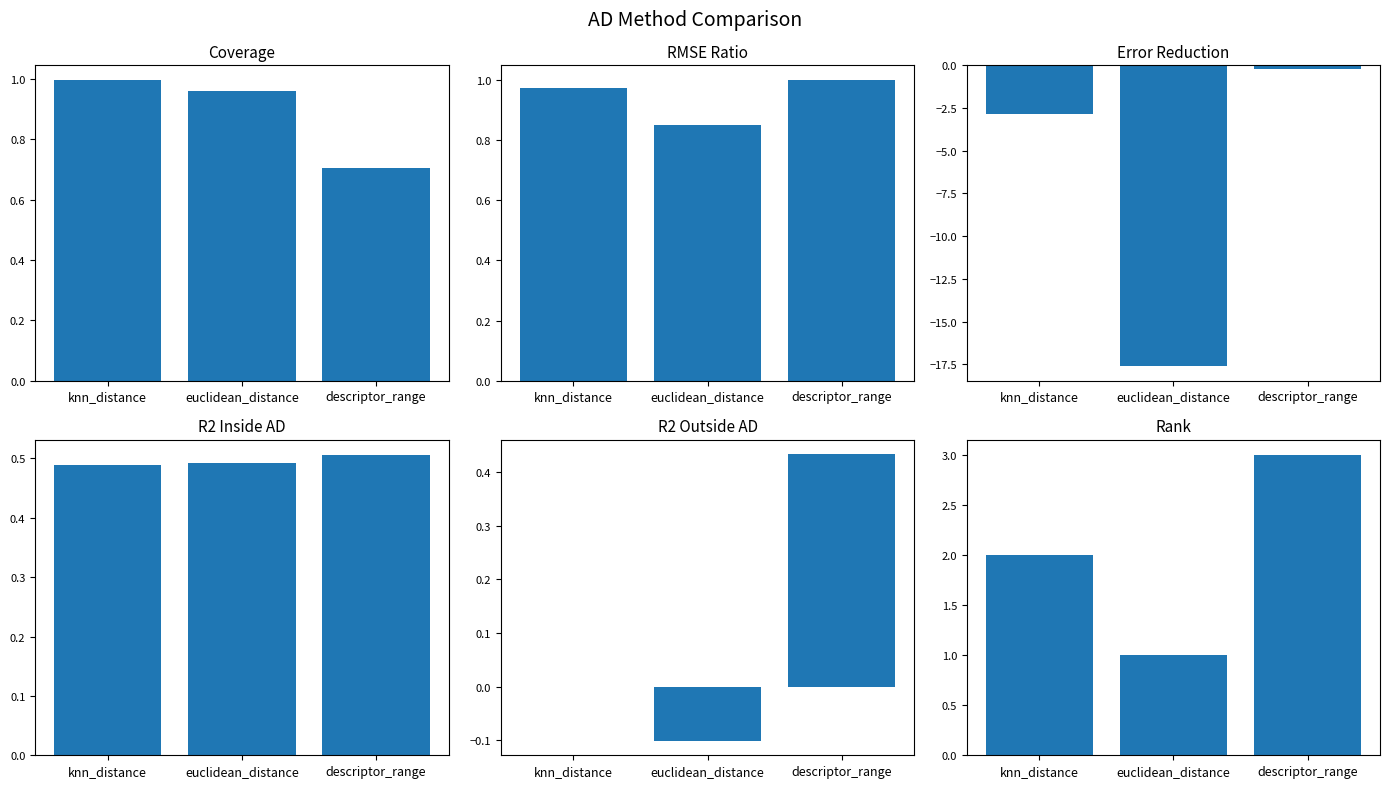

Reading left to right, transcribe all the data shown in this chart.

coverage: knn_distance=1.0	euclidean_distance=1.0	descriptor_range=0.7
rmse_ratio: knn_distance=1.0	euclidean_distance=0.9	descriptor_range=1.0
error_reduction: knn_distance=-2.8	euclidean_distance=-17.6	descriptor_range=-0.2
r2_inside_ad: knn_distance=0.5	euclidean_distance=0.5	descriptor_range=0.5
r2_outside_ad: knn_distance=0.0	euclidean_distance=-0.1	descriptor_range=0.4
rank: knn_distance=2.0	euclidean_distance=1.0	descriptor_range=3.0